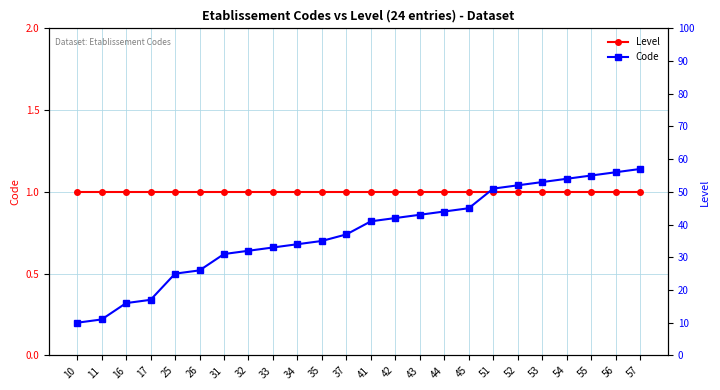

Where is Level nearest to the value 1?

10